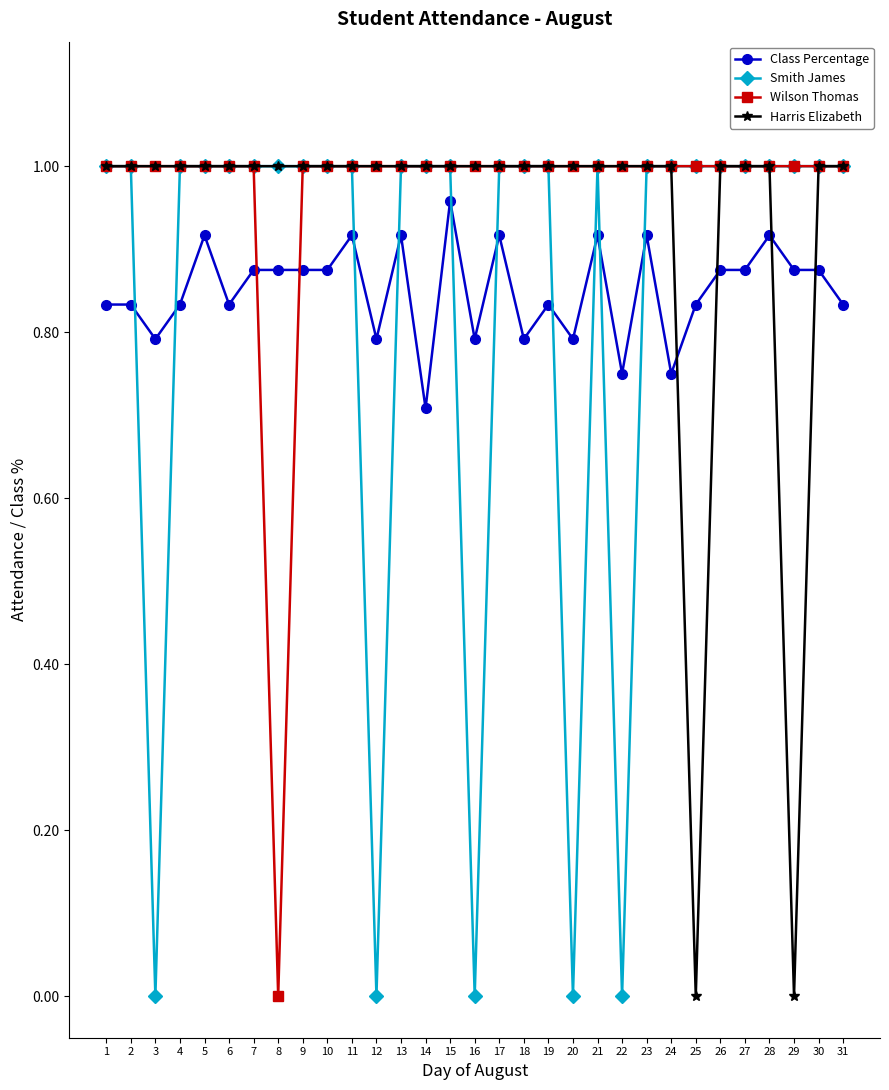

What is the sum of all Wilson Thomas values?

30.0